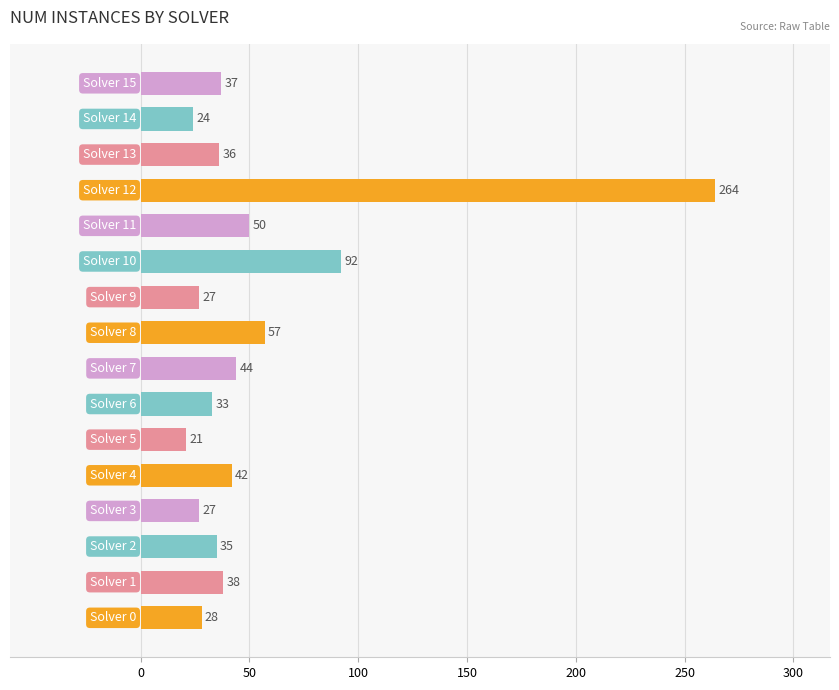

What is the greatest value displayed?

264